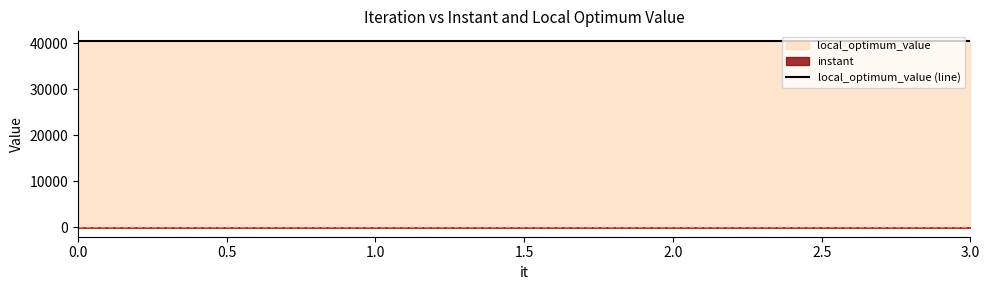

How many series are shown in this chart?

2